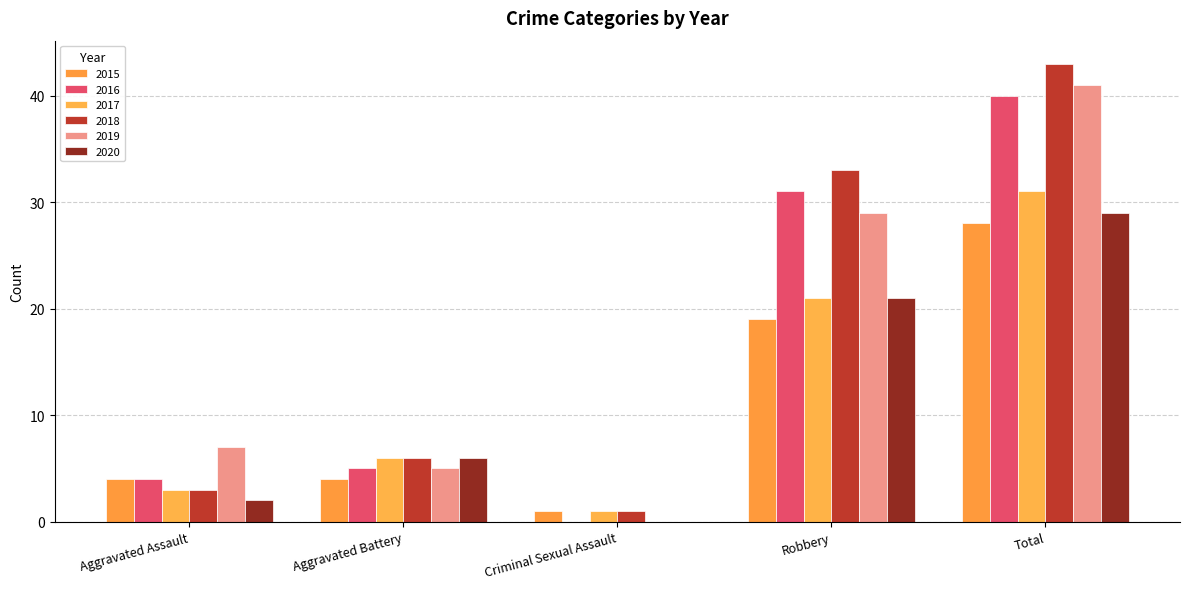

Which series has the largest total across all categories?

2018